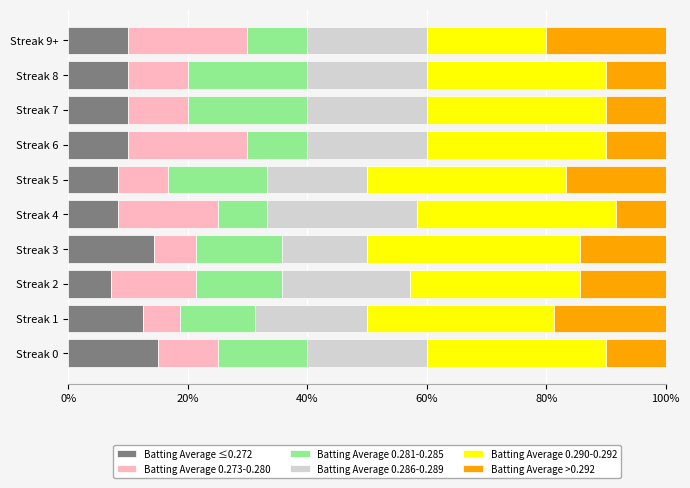

What is the total value across all series at Streak 8?

100.0